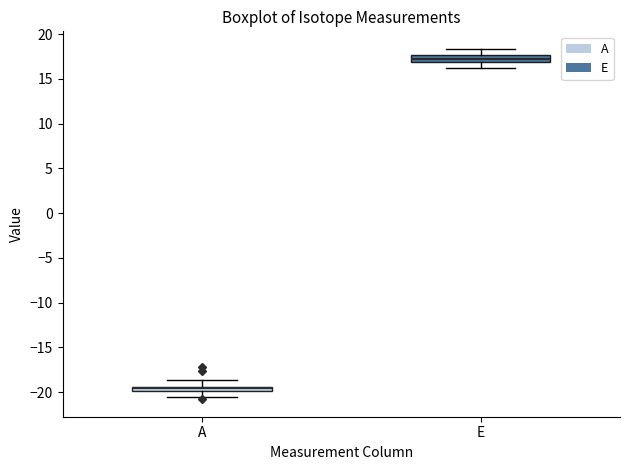

Where does the upper whisker of the box for E end on the y-axis? The values are not printed on the chart, so give them approximately, as read against the axis.

18.5